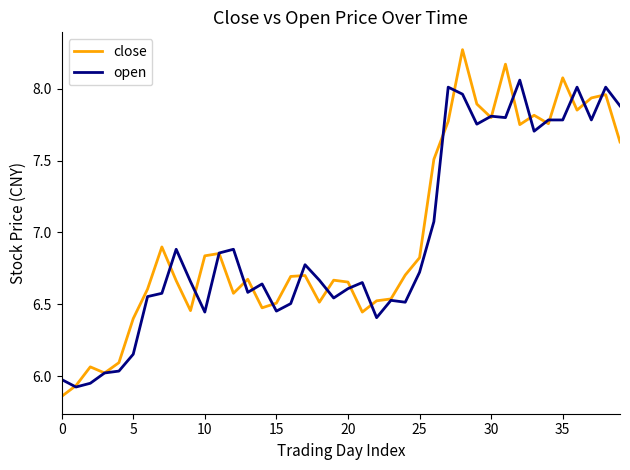

Which series has the widest spread of values?

close